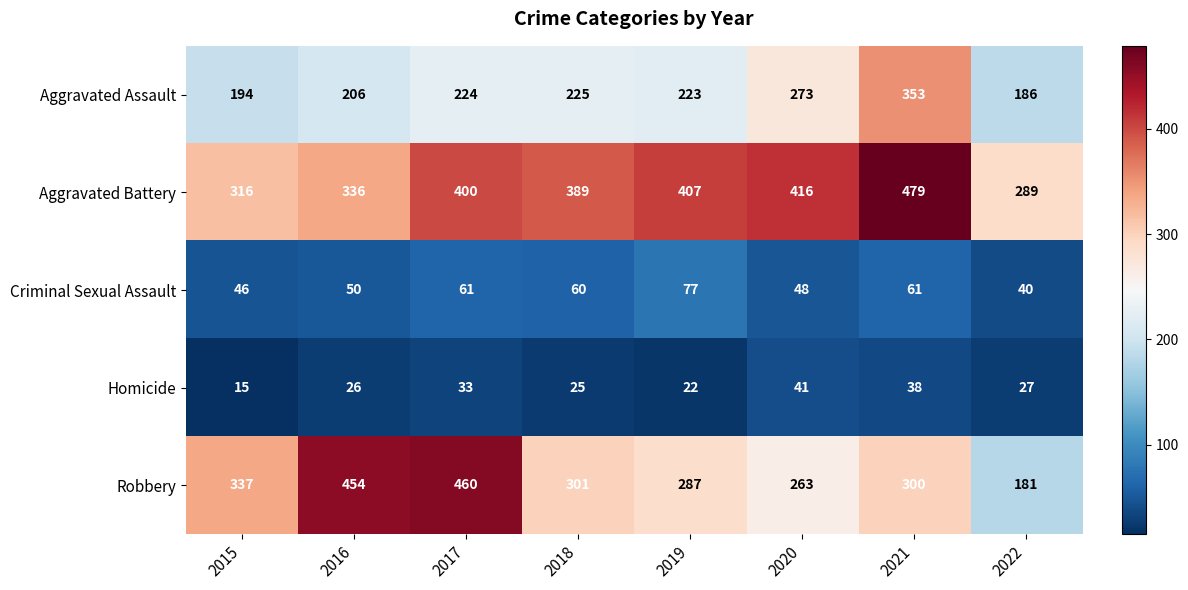

What is the maximum value for Criminal Sexual Assault?

77